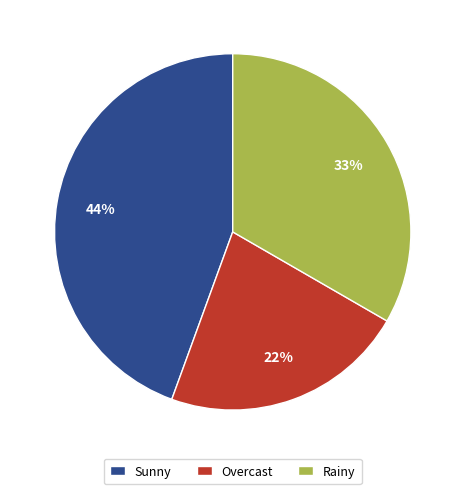

Which category has the smallest portion of the pie?

Overcast